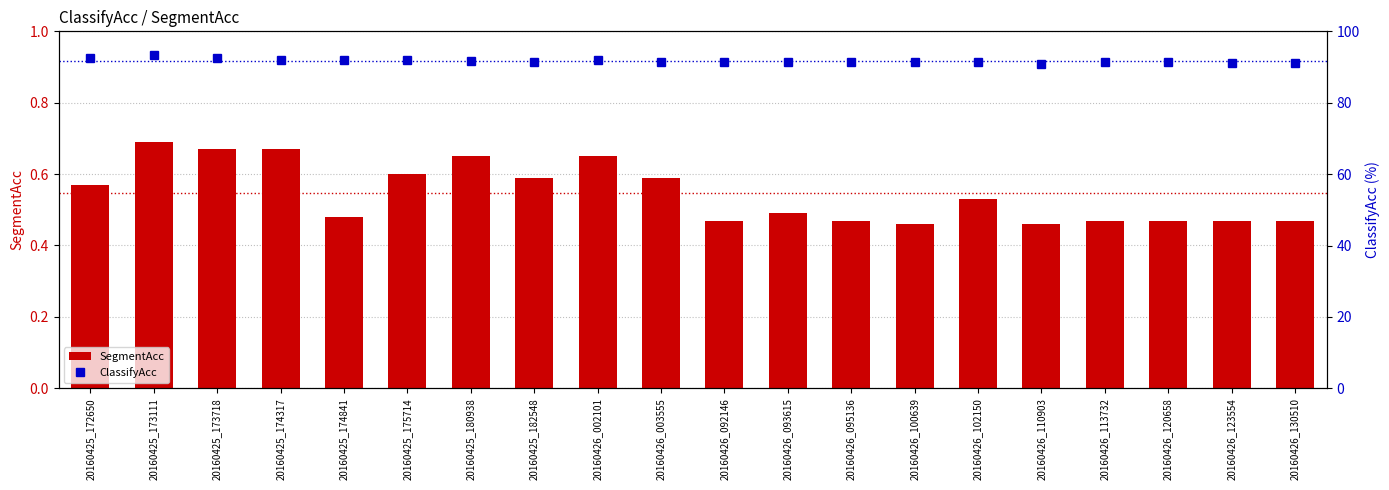

What is the spread (max minus min) of values at 20160425_173718?

91.7